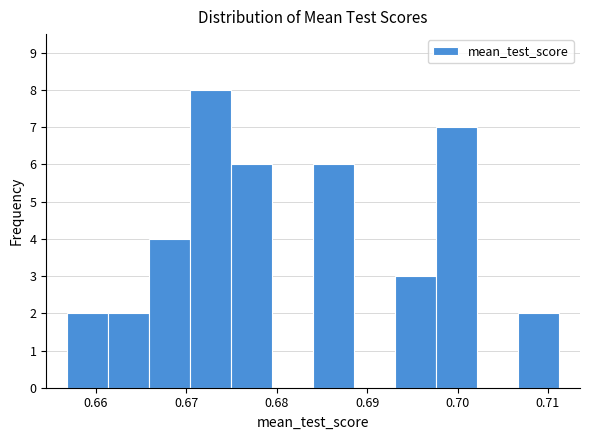

Reading left to right, transcribe this chart: for each bar, give the range it covers on the x-axis and its height. Neither the bar edges nor the heights are printed on the chart, so give them approximately, as read against the axes.

0.657 to 0.661: 2
0.661 to 0.666: 2
0.666 to 0.670: 4
0.670 to 0.675: 8
0.675 to 0.680: 6
0.680 to 0.684: 0
0.684 to 0.689: 6
0.689 to 0.693: 0
0.693 to 0.698: 3
0.698 to 0.702: 7
0.702 to 0.707: 0
0.707 to 0.711: 2